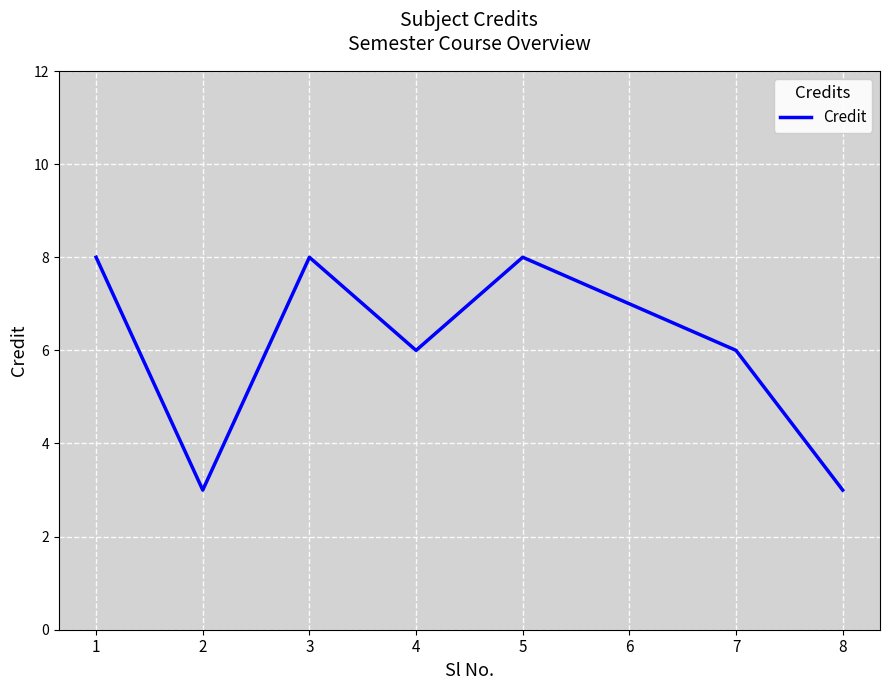

How many values are below 7?

4